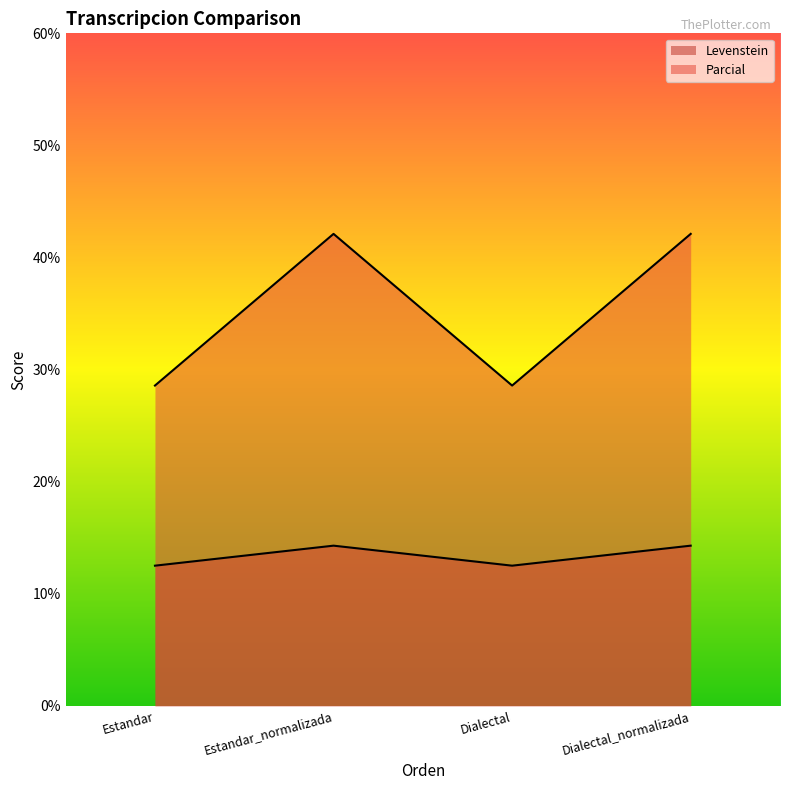

Between Estandar and Dialectal, which is larger?

Estandar